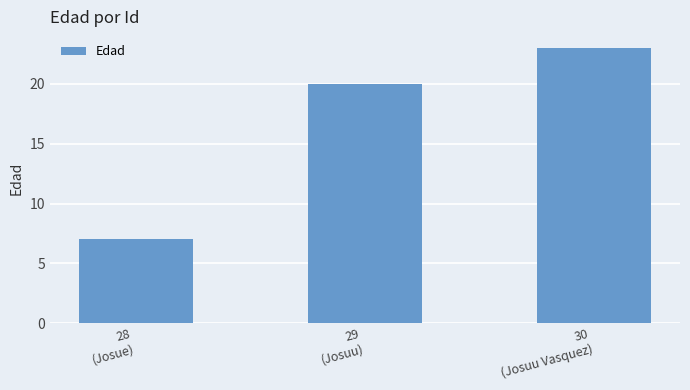

At which category does the chart reach its peak across all series?

30
(Josuu Vasquez)